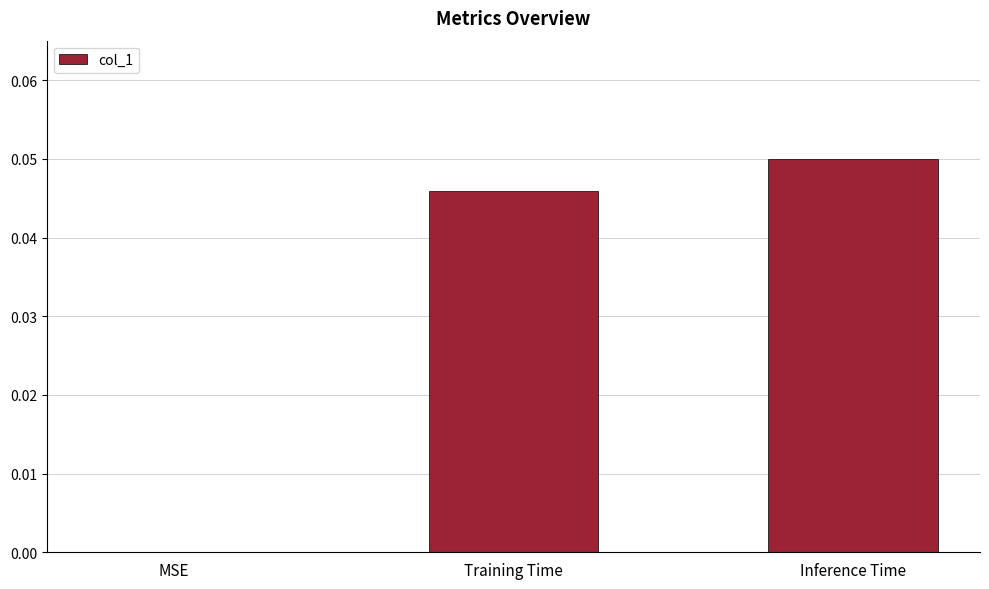

The chart shows a value of 0.0 at Training Time. True or false?

True